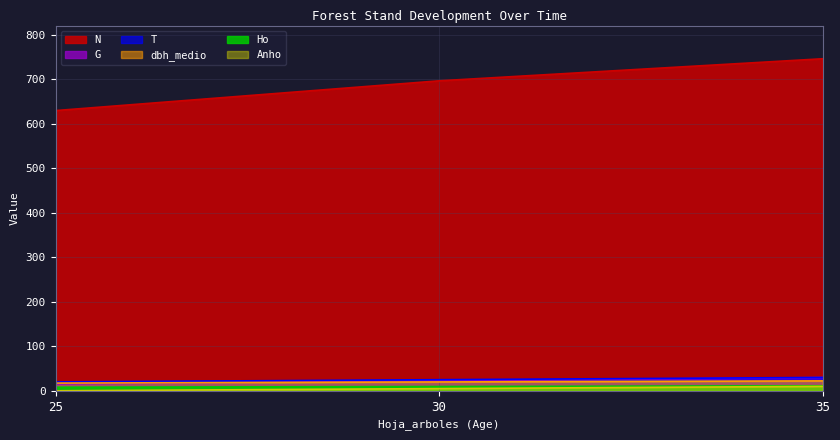

At which label is dbh_medio closest to 19?

30